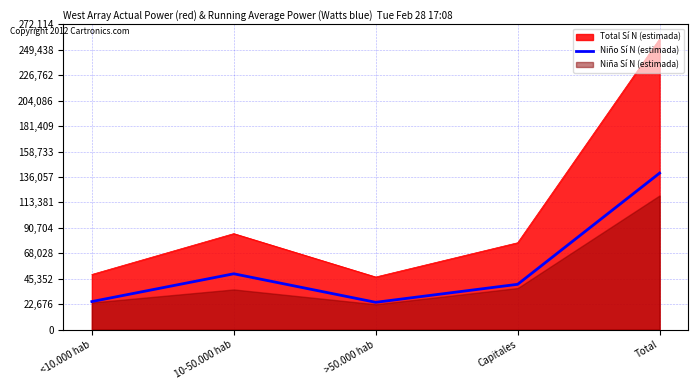

The value at <10.000 hab is 25008. True or false?

True